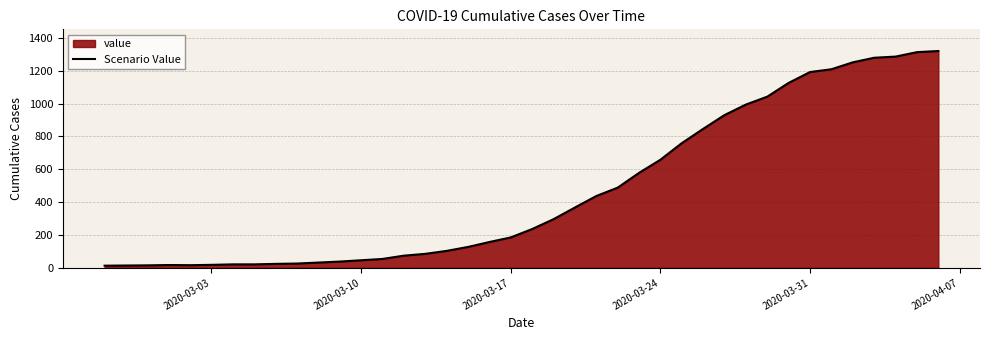

What is the difference between the maximum and minimum values?

1307